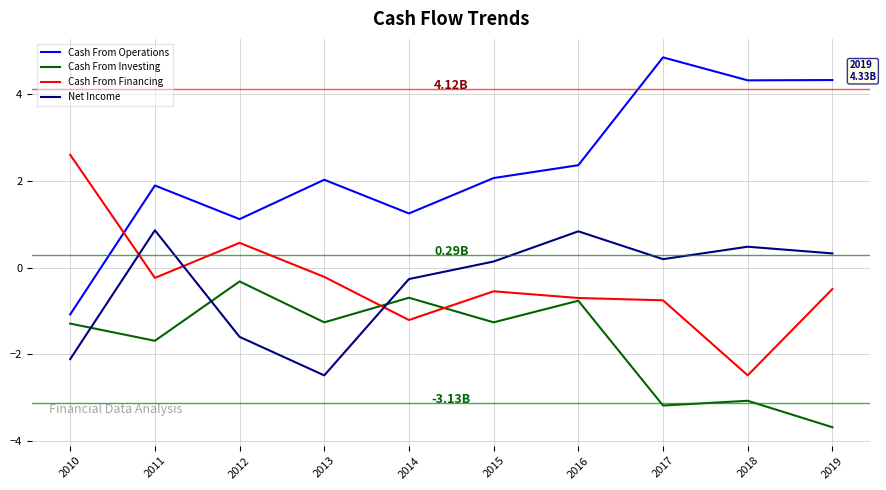

True or false: Cash From Operations has more than 0 points higher than both neighbors.

True